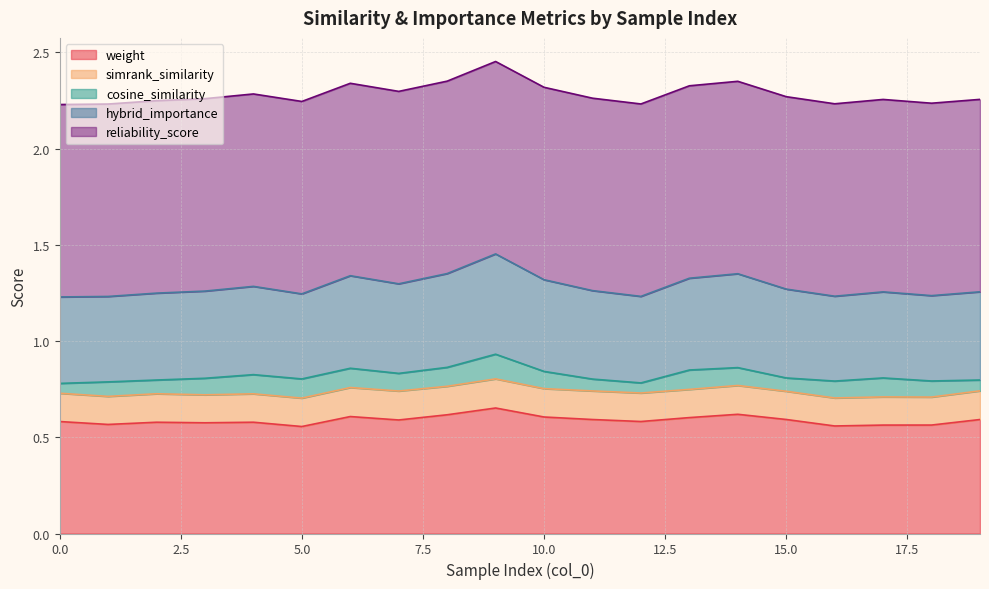

What is the sum of all weight values?

11.8